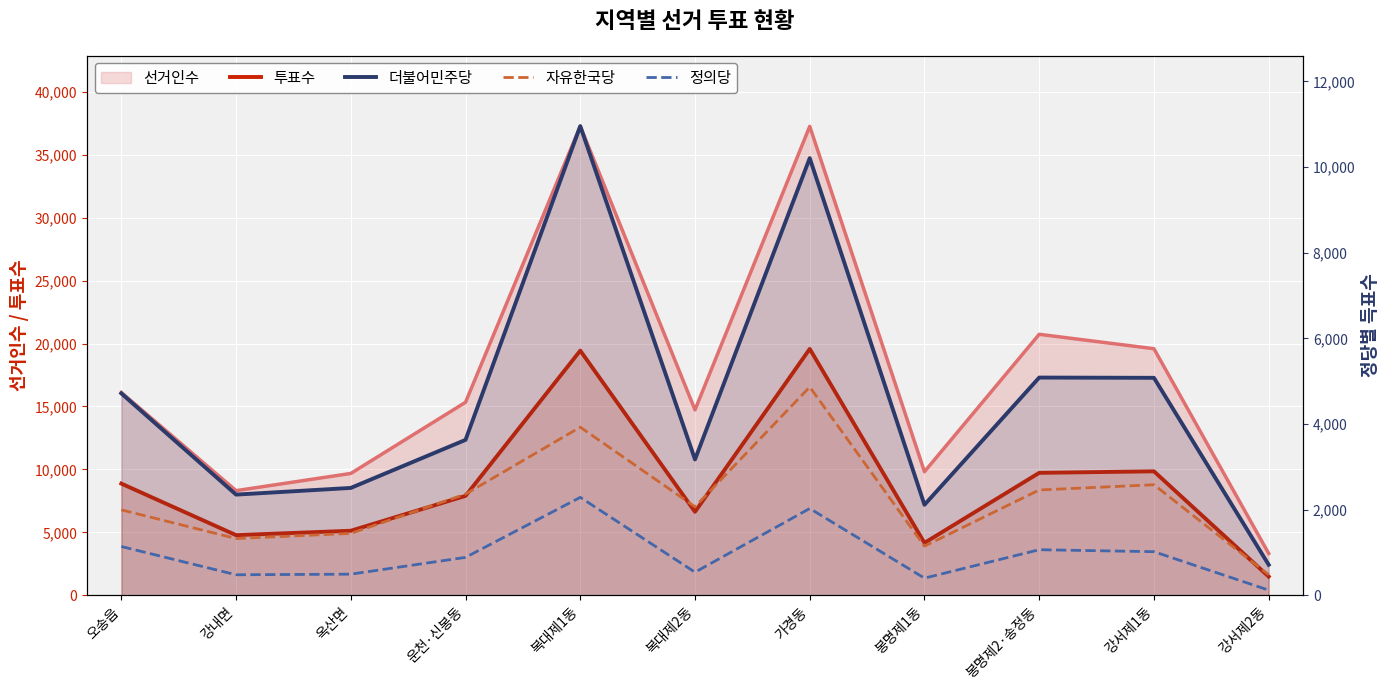

At which category is the sum across all series the highest?

가경동